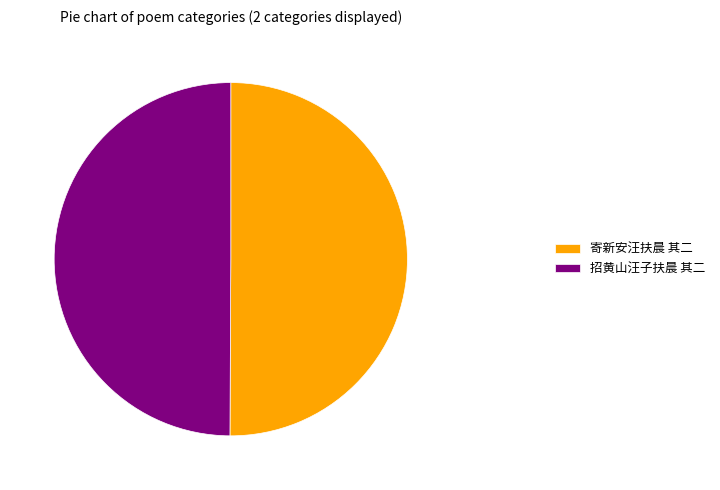

Combined, do 招黄山汪子扶晨 其二 and 寄新安汪扶晨 其二 account for over 50%?

Yes